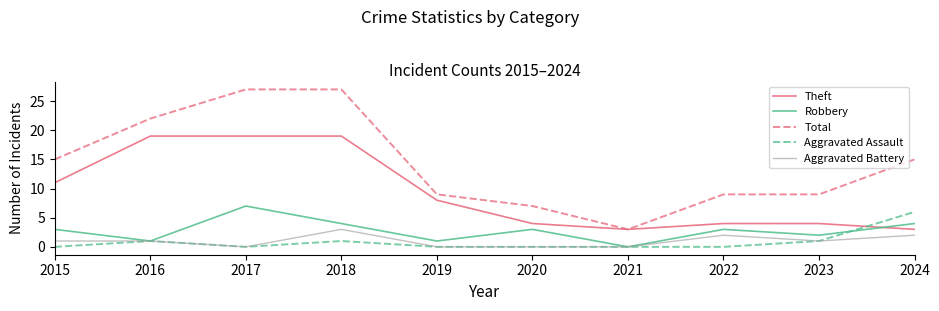

The Total series shows 17 at 2017. True or false?

False